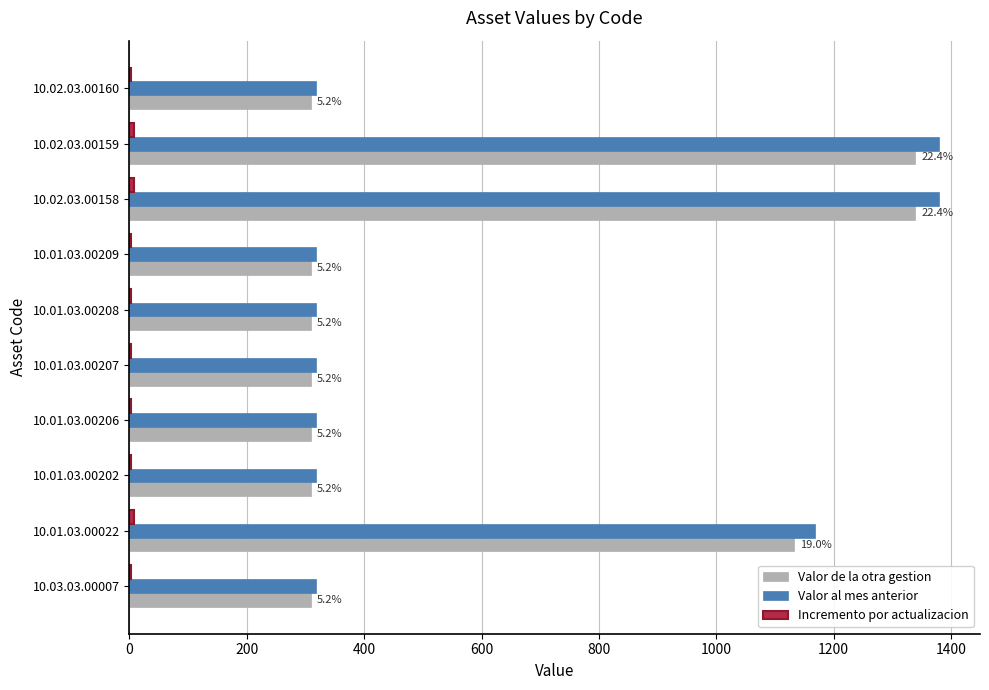

What is the average value of the Valor de la otra gestion series?

597.4